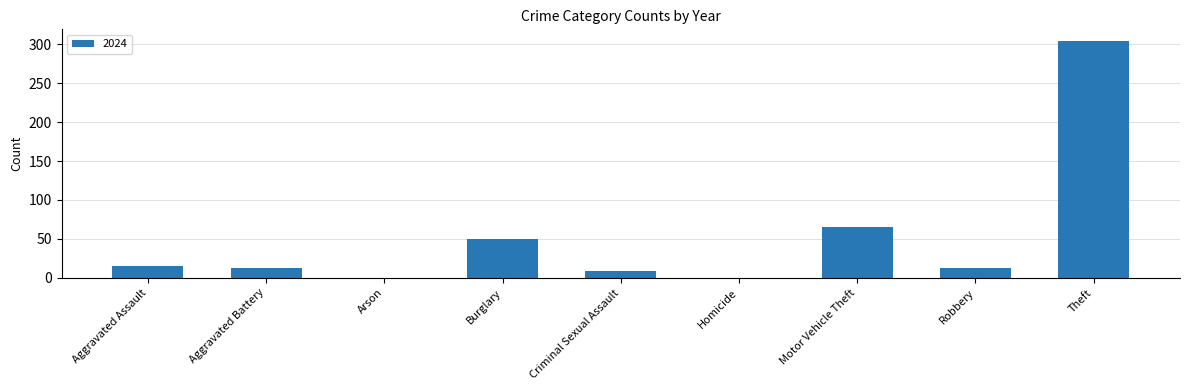

The chart shows a value of -95 at Arson. True or false?

False